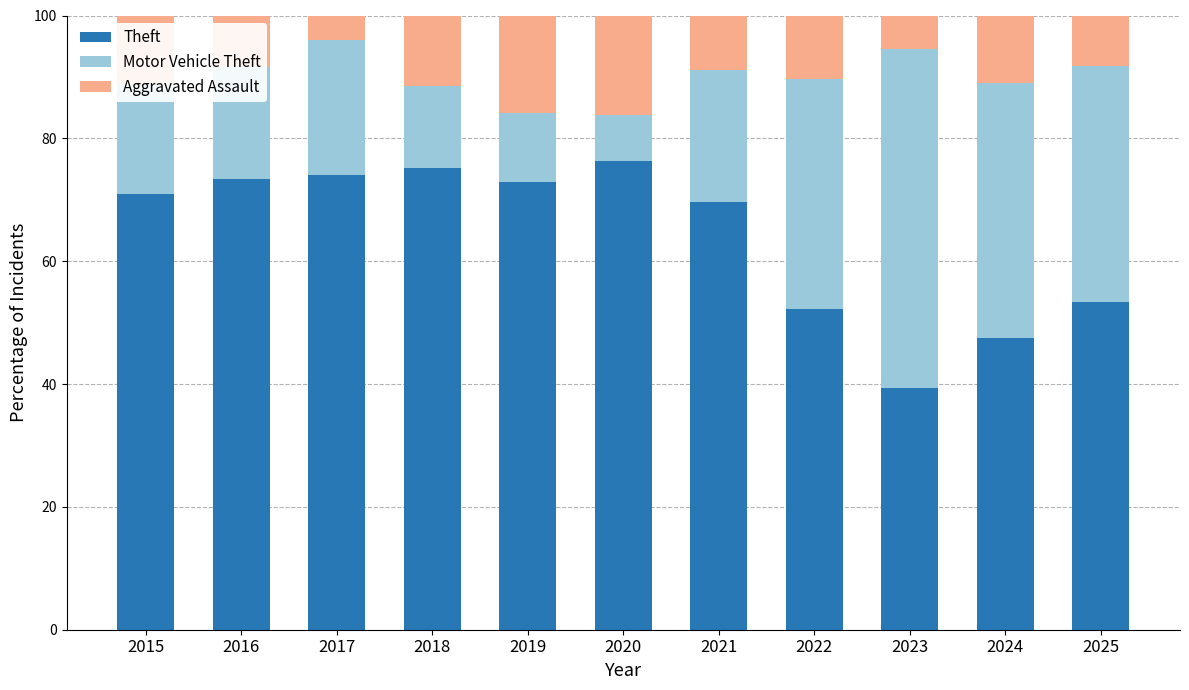

What is the total value across all series at 2022?

100.0